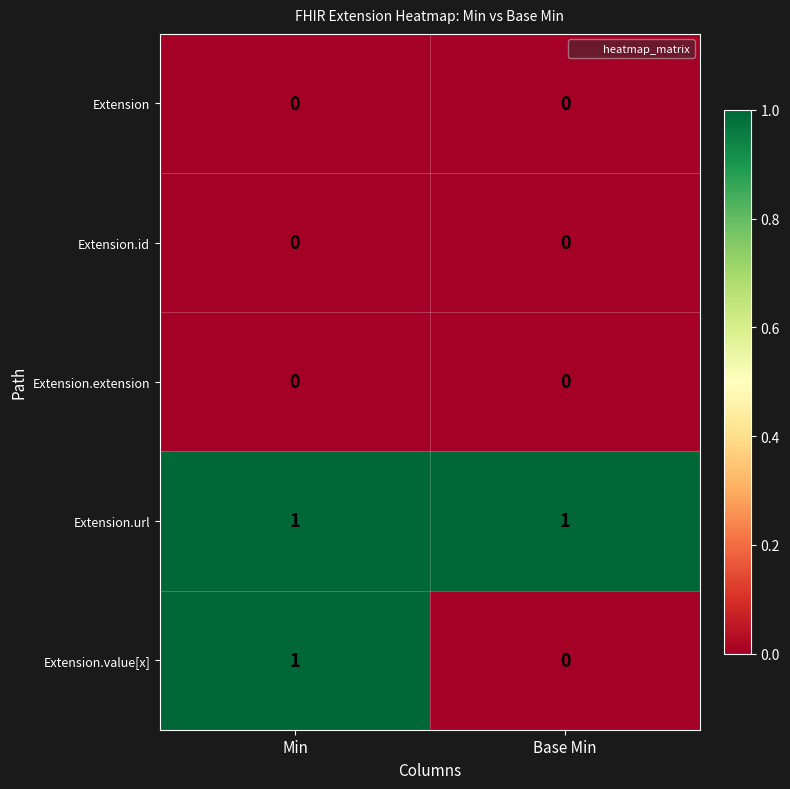

Which series changed the most between Min and Base Min?

Extension.value[x]